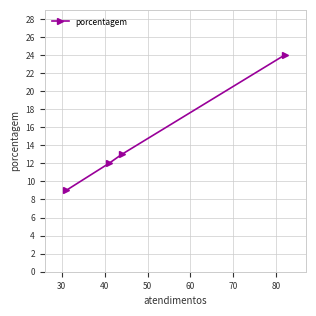

What is the difference between the maximum and minimum values?

15